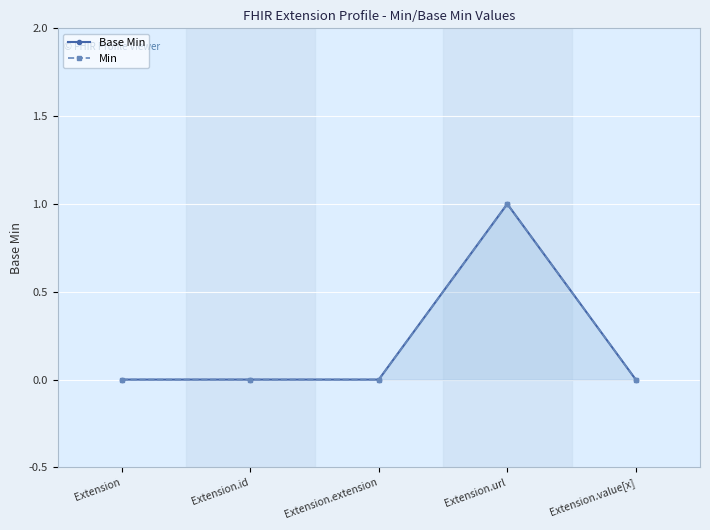

At which category is the sum across all series the highest?

Extension.url